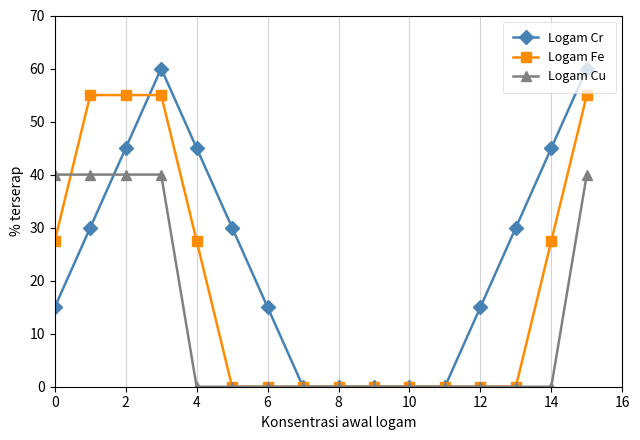

Which series has the widest spread of values?

Logam Cr